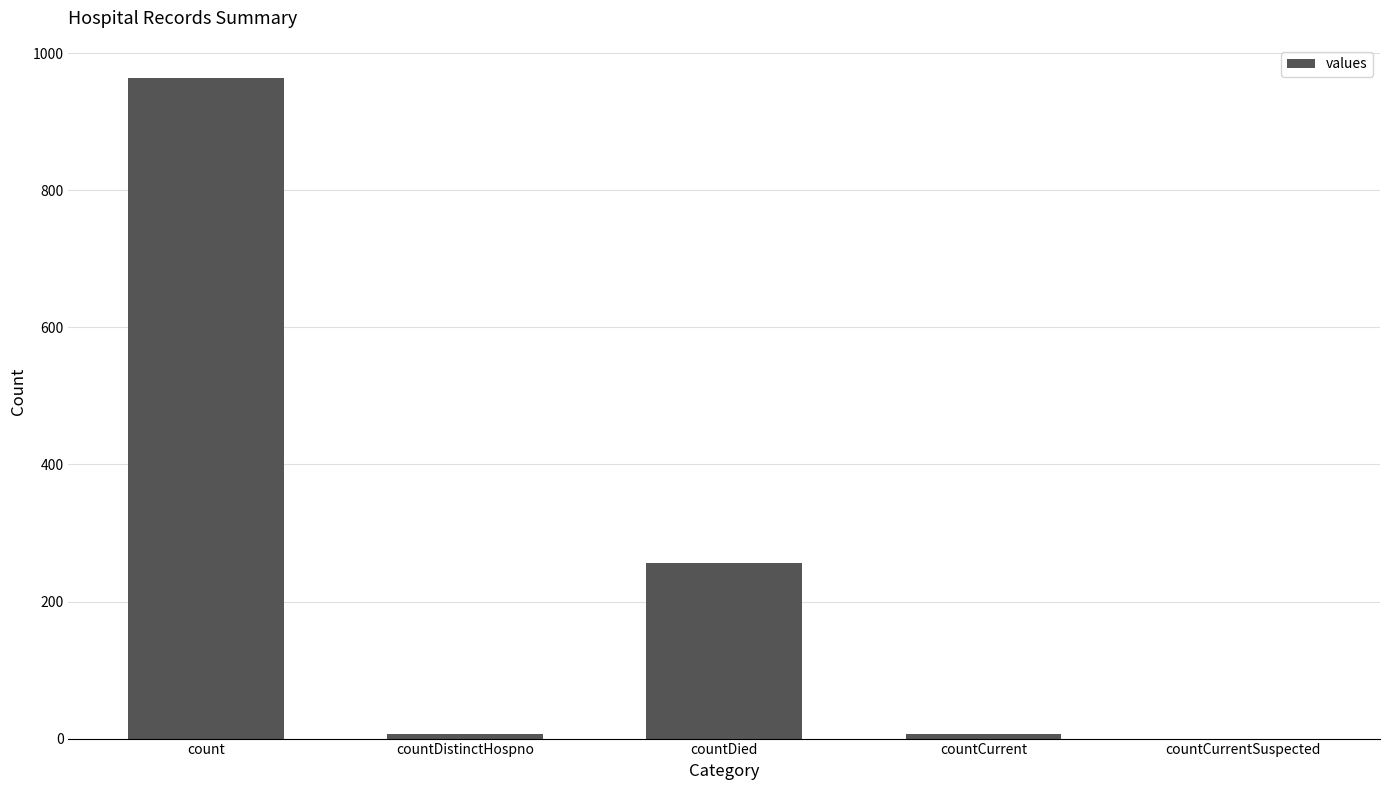

What is the greatest value displayed?

964